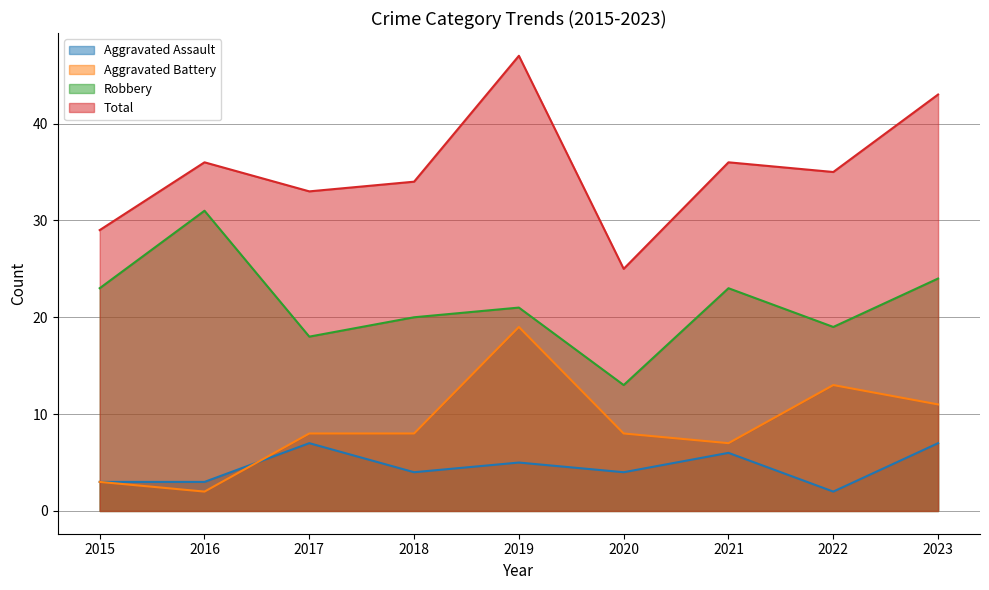

What is the total value across all series at 2023?

85